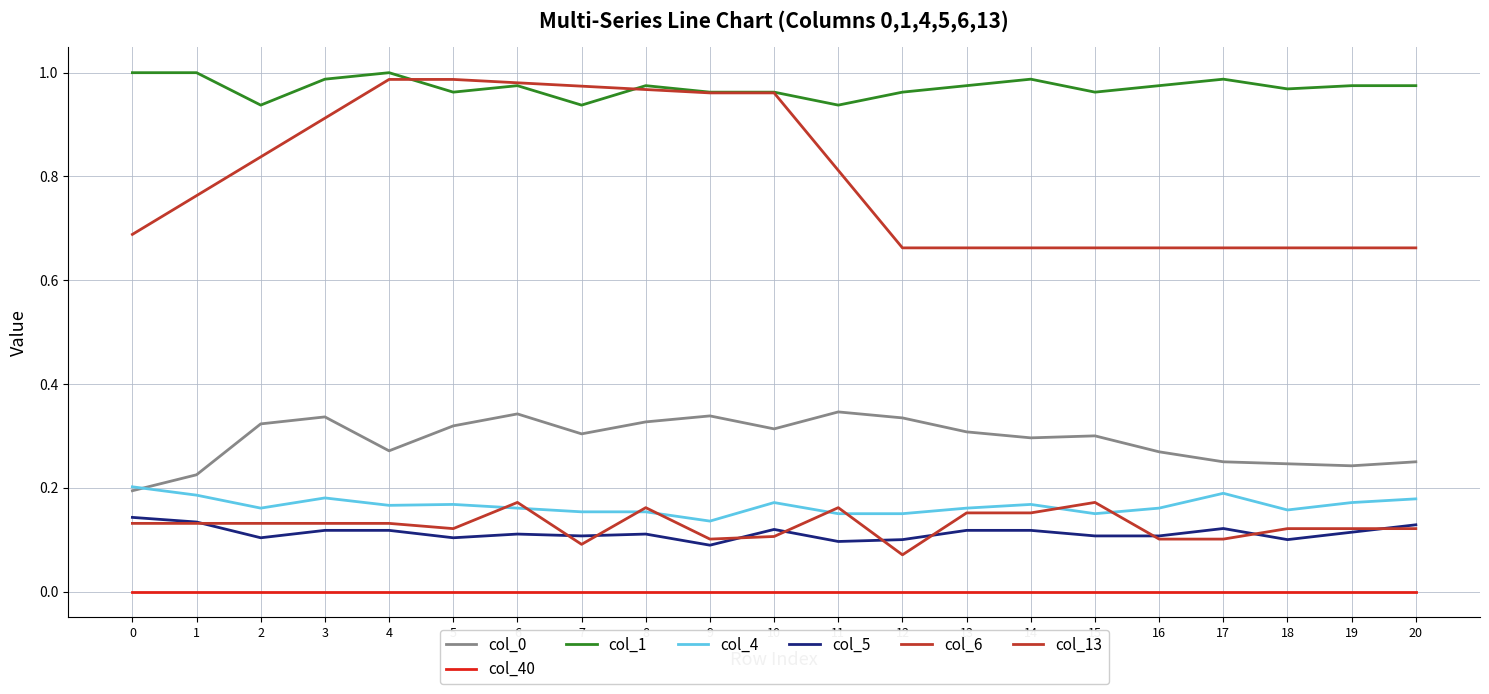

Does the chart display data point markers on the line(s)?

No